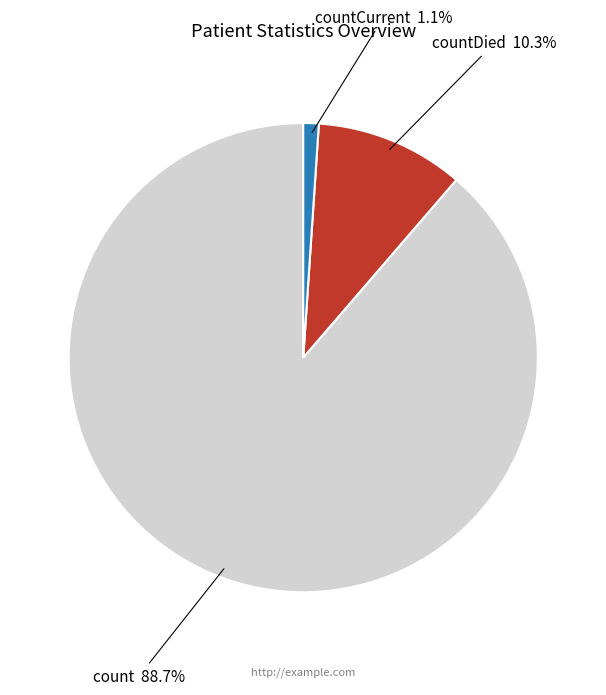

Does any single category account for the majority?

Yes